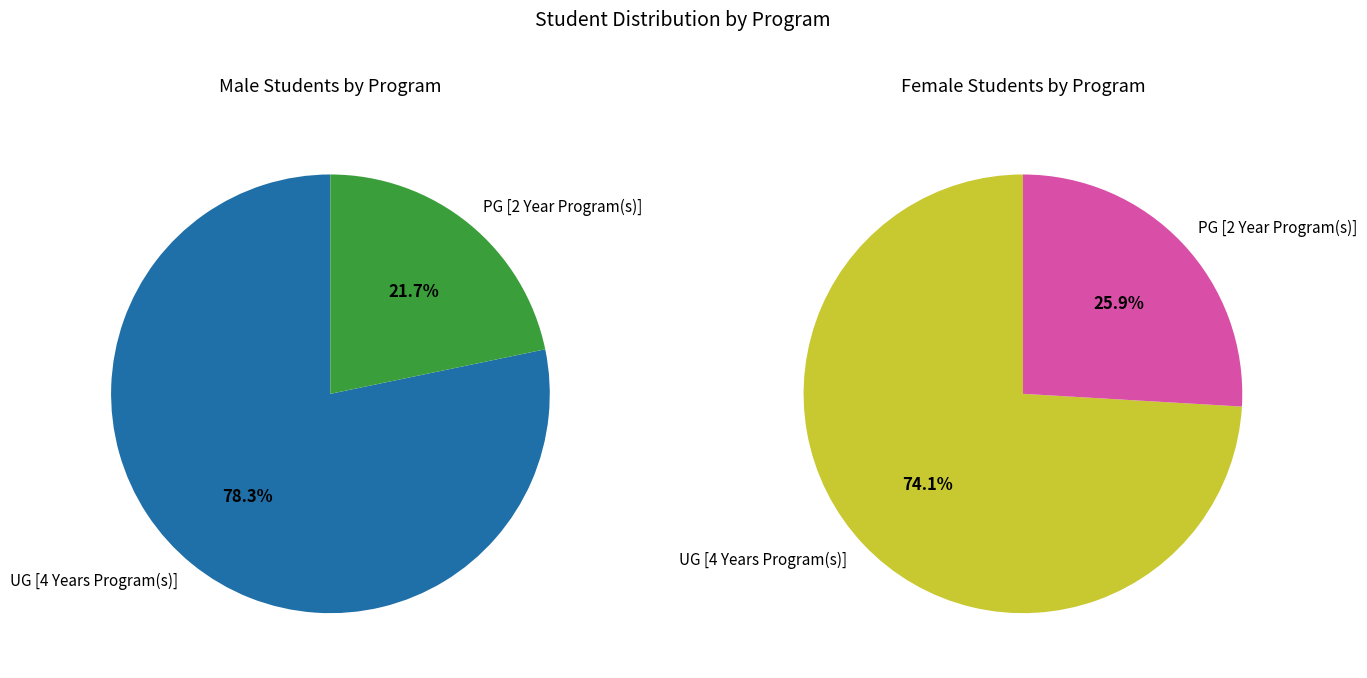

Is it true that UG [4 Years Program(s)] is 78% of the pie?

True